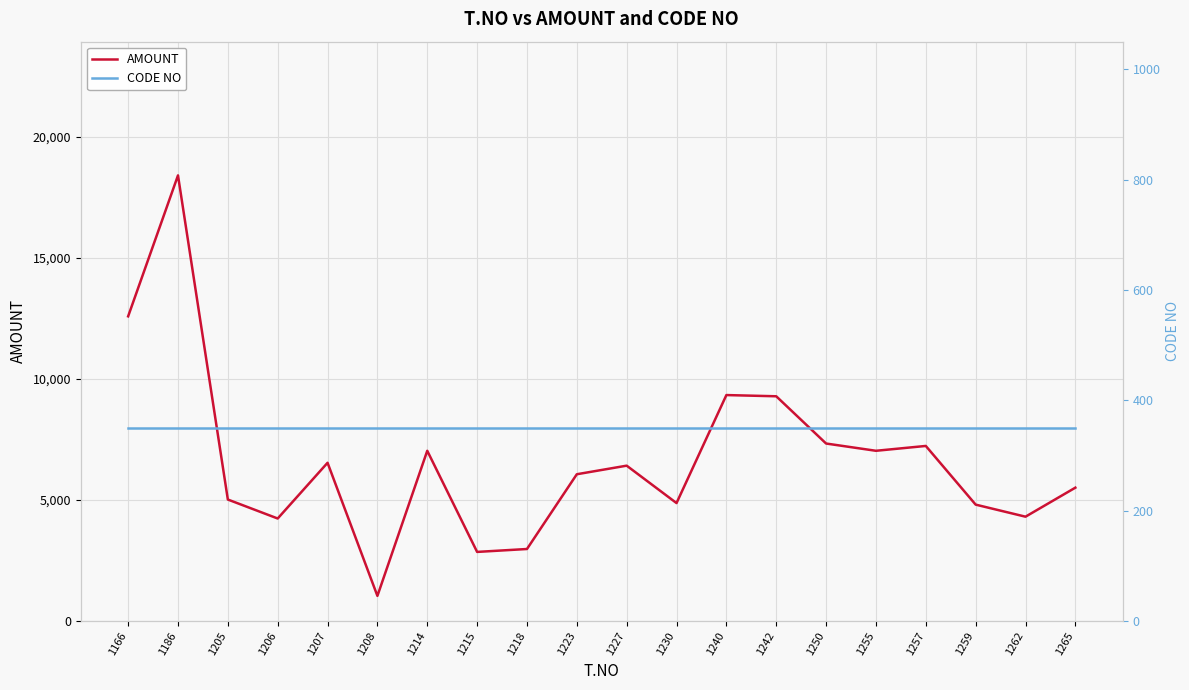

What is the highest value of the CODE NO series?

350